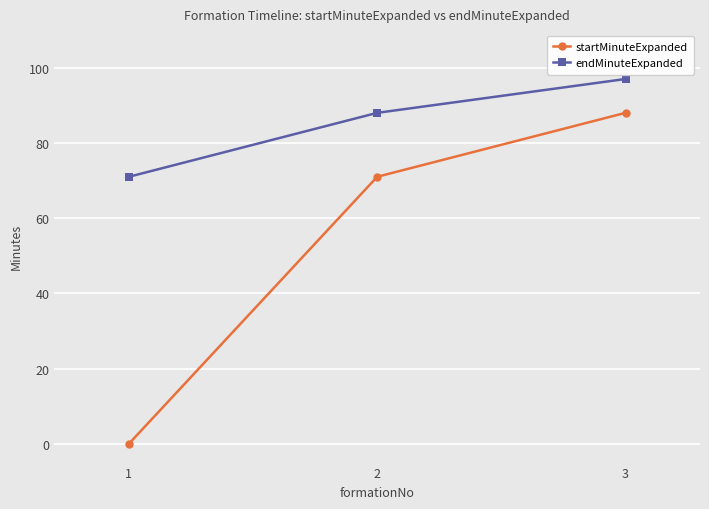

At which category is the sum across all series the highest?

3